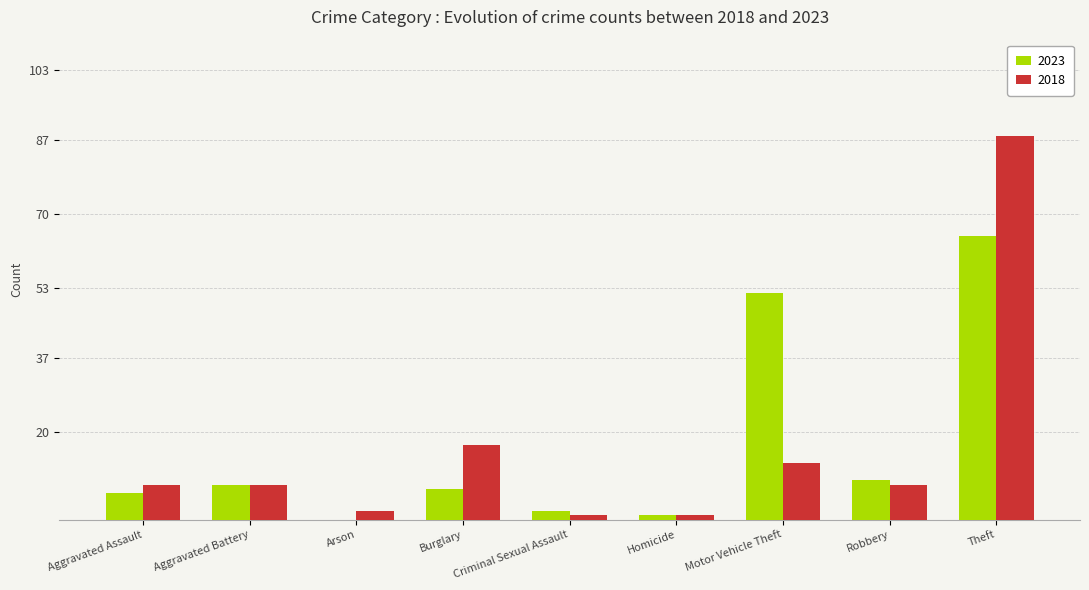

Between Aggravated Battery and Criminal Sexual Assault, which series saw the biggest shift?

2018